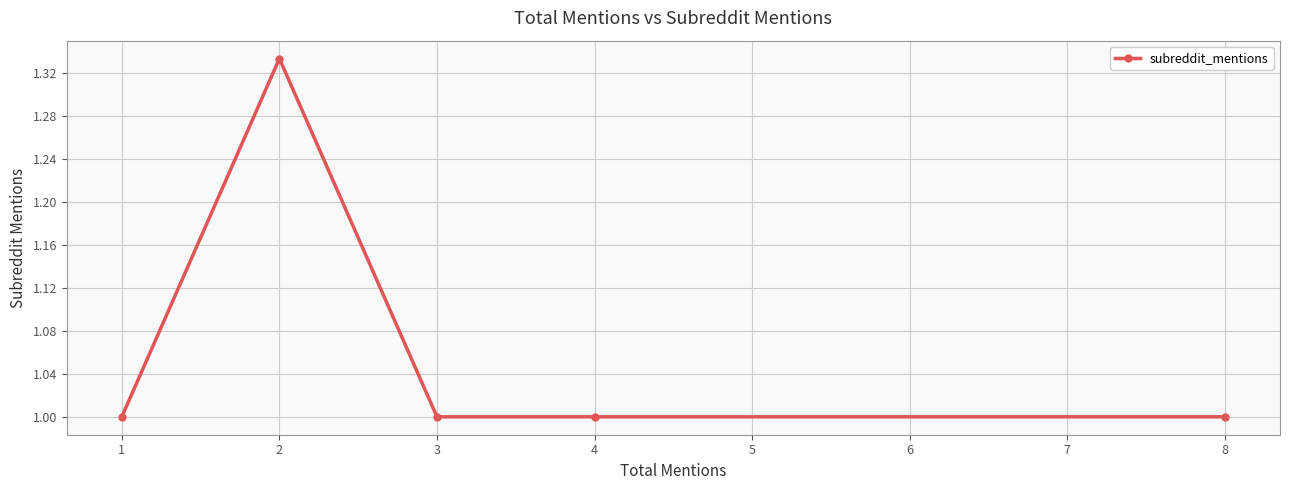

Where is the first local maximum?

2